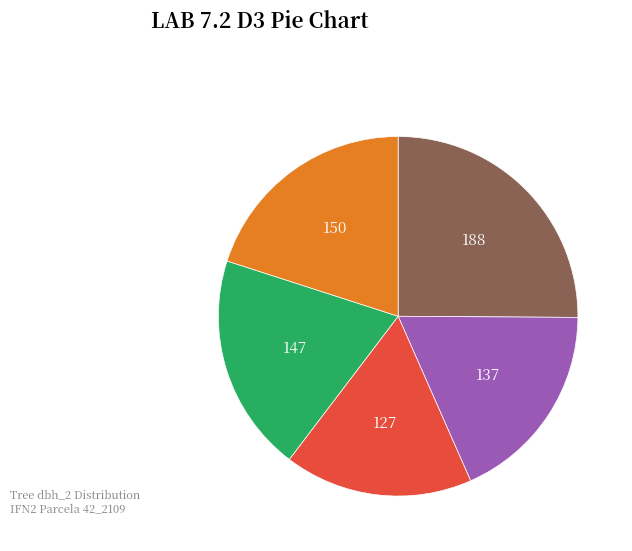

Count the number of slices in the pie.

5